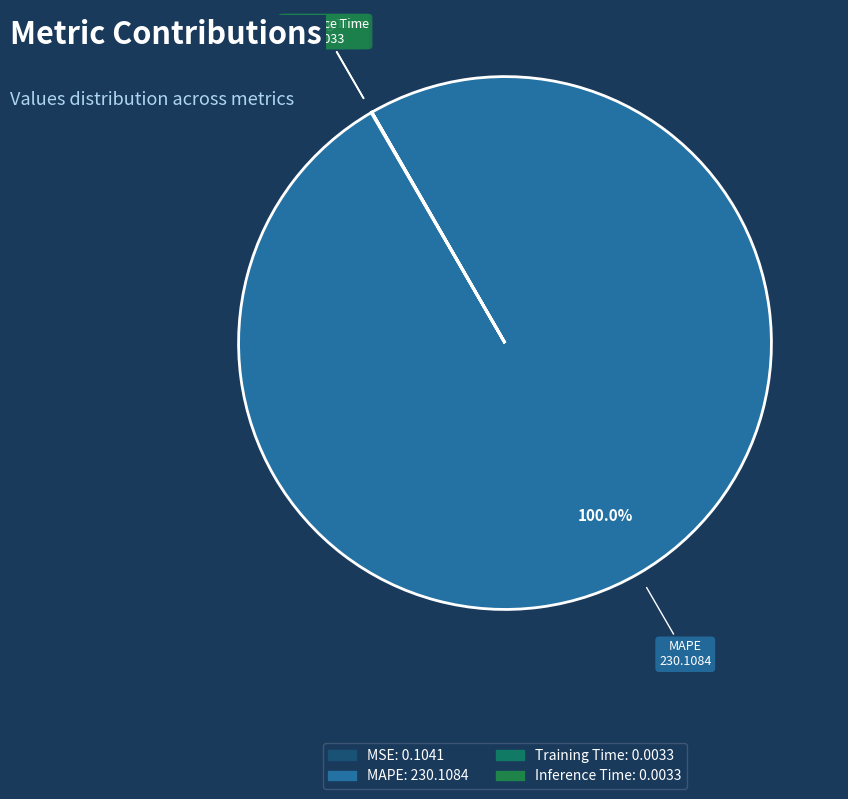

What is the largest slice in the pie chart?

MAPE